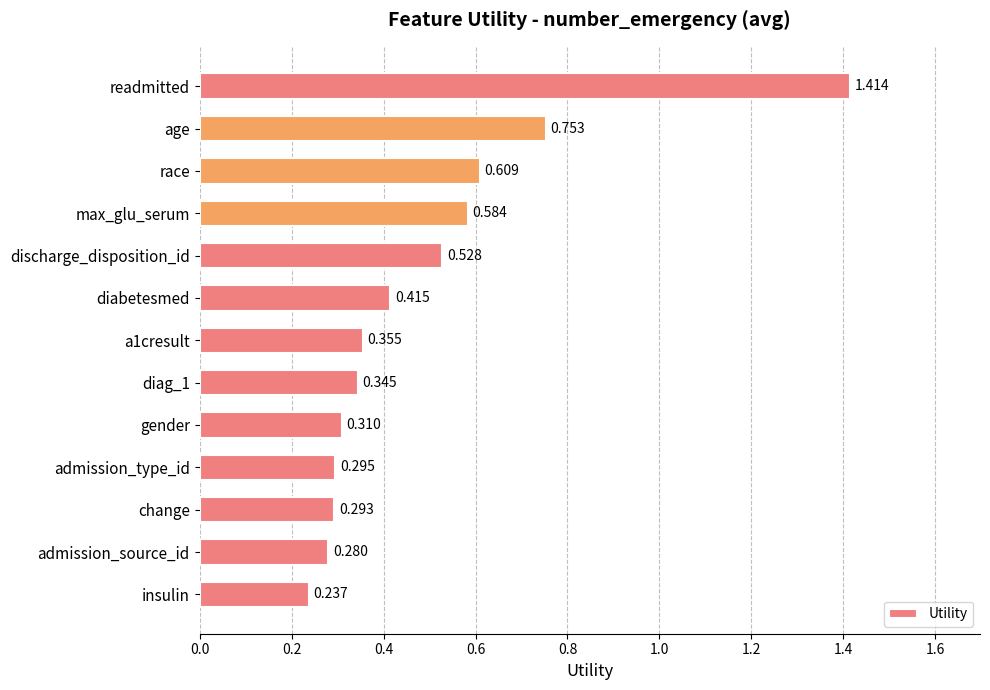

Which has a higher value, insulin or race?

race